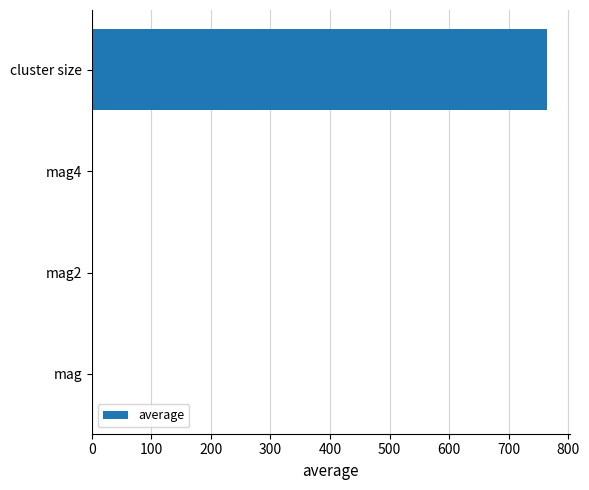

Is it true that the value at cluster size is 763.8?

True